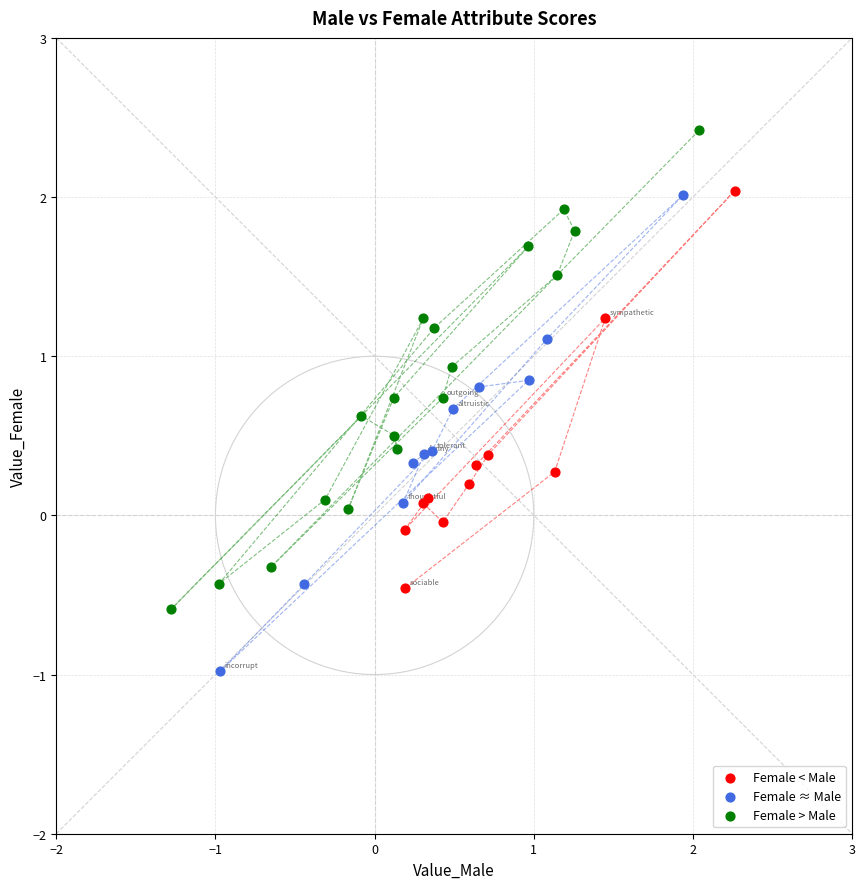

What are all the series names shown in the legend?

Female < Male, Female ≈ Male, Female > Male